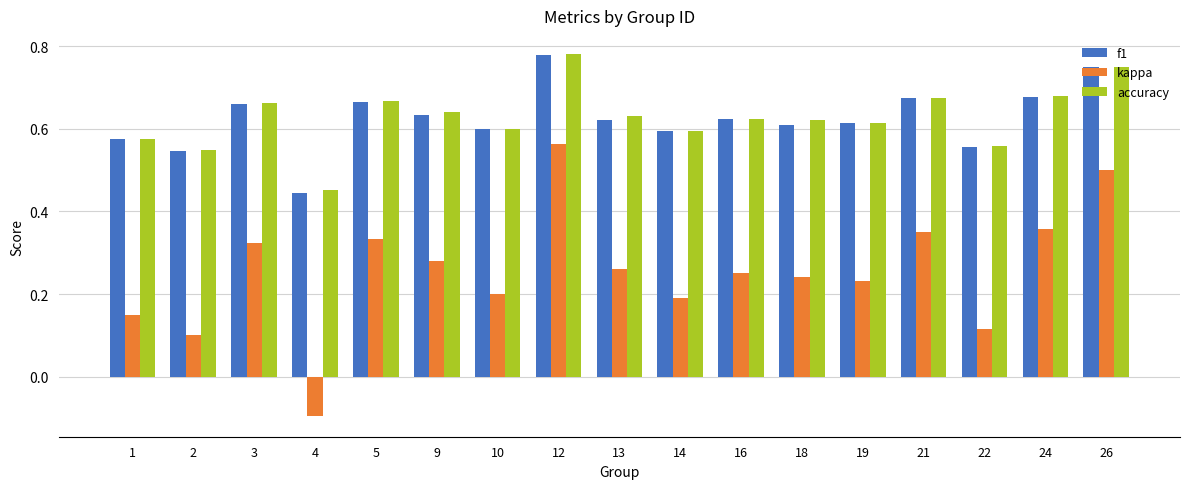

What is the total value across all series at 26?

2.0